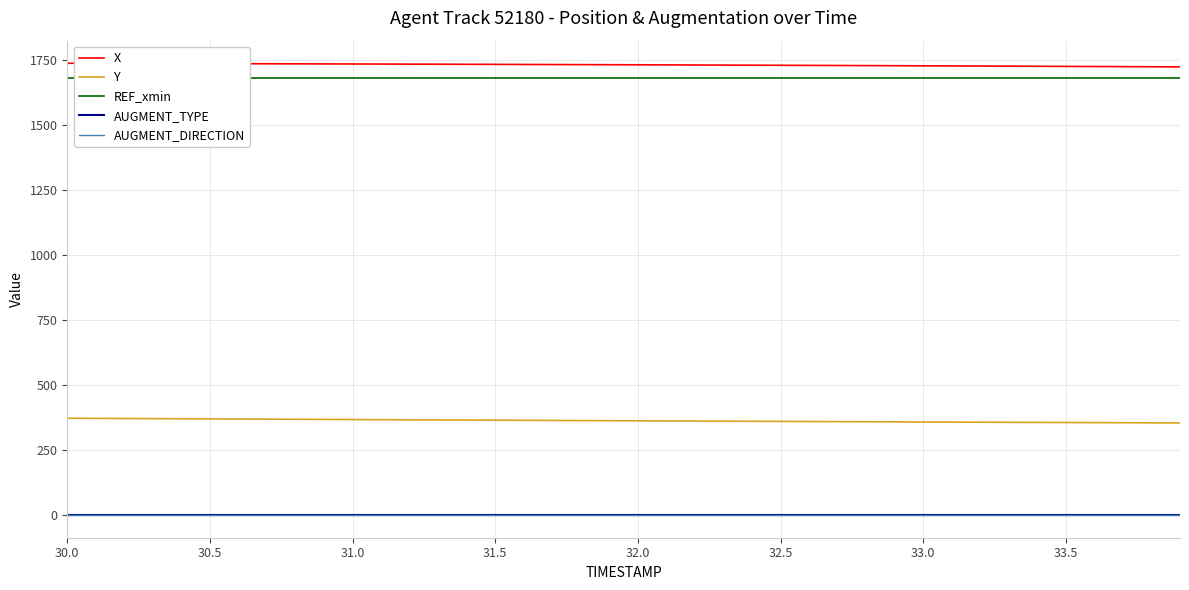

What is the highest value of the Y series?

372.2